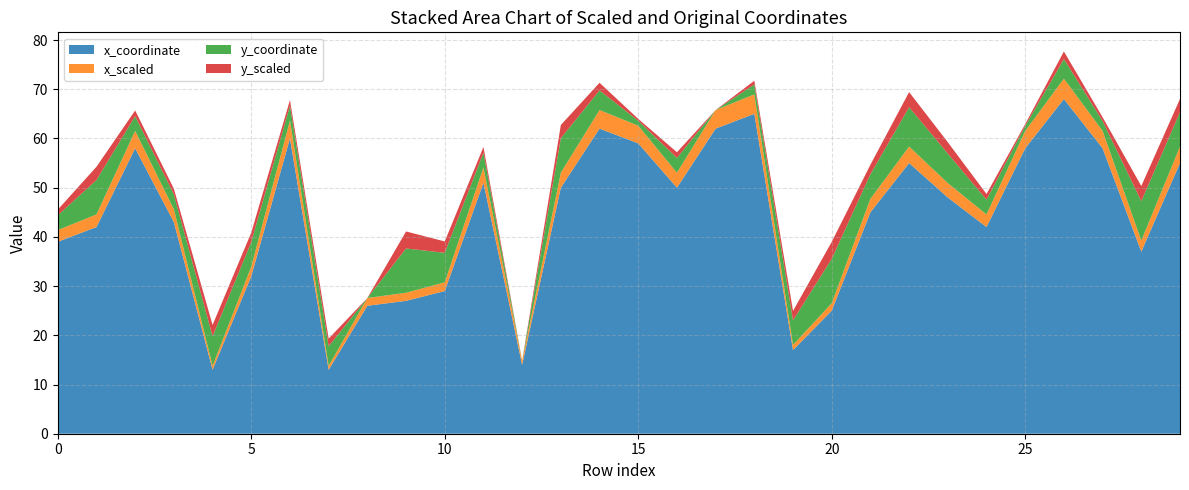

Reading left to right, what are all the values shown in this chart?

x_coordinate: 0=39.0	1=42.0	2=58.0	3=43.0	4=13.0	5=32.0	6=60.0	7=13.0	8=26.0	9=27.0	10=29.0	11=51.0	12=14.0	13=50.0	14=62.0	15=59.0	16=50.0	17=62.0	18=65.0	19=17.0	20=25.0	21=45.0	22=55.0	23=48.0	24=42.0	25=58.0	26=68.0	27=58.0	28=37.0	29=55.0
x_scaled: 0=2.4	1=2.6	2=3.5	3=2.6	4=0.8	5=1.9	6=3.7	7=0.8	8=1.6	9=1.6	10=1.8	11=3.1	12=0.9	13=3.0	14=3.8	15=3.6	16=3.0	17=3.8	18=4.0	19=1.0	20=1.5	21=2.7	22=3.4	23=2.9	24=2.6	25=3.5	26=4.1	27=3.5	28=2.3	29=3.4
y_coordinate: 0=3.0	1=7.0	2=3.0	3=3.0	4=6.0	5=5.0	6=3.0	7=4.0	8=0.0	9=9.0	10=6.0	11=3.0	12=0.0	13=7.0	14=4.0	15=1.0	16=3.0	17=0.0	18=2.0	19=5.0	20=9.0	21=5.0	22=8.0	23=6.0	24=3.0	25=1.0	26=4.0	27=2.0	28=8.0	29=7.0
y_scaled: 0=1.2	1=2.7	2=1.2	3=1.2	4=2.3	5=1.9	6=1.2	7=1.5	8=0.0	9=3.5	10=2.3	11=1.2	12=0.0	13=2.7	14=1.5	15=0.4	16=1.2	17=0.0	18=0.8	19=1.9	20=3.5	21=1.9	22=3.1	23=2.3	24=1.2	25=0.4	26=1.5	27=0.8	28=3.1	29=2.7